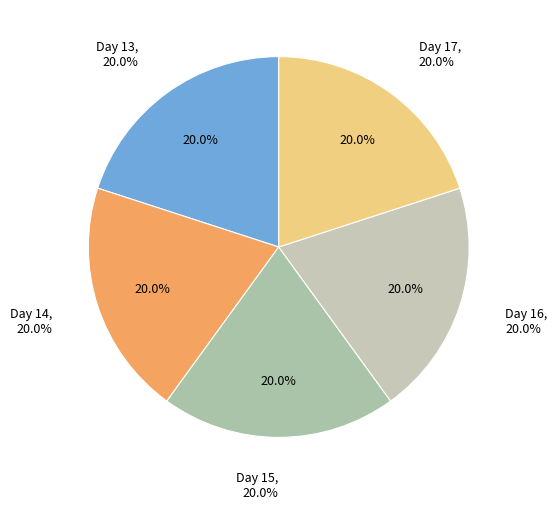

To the nearest percent, what percentage of the pie is 16?

20%